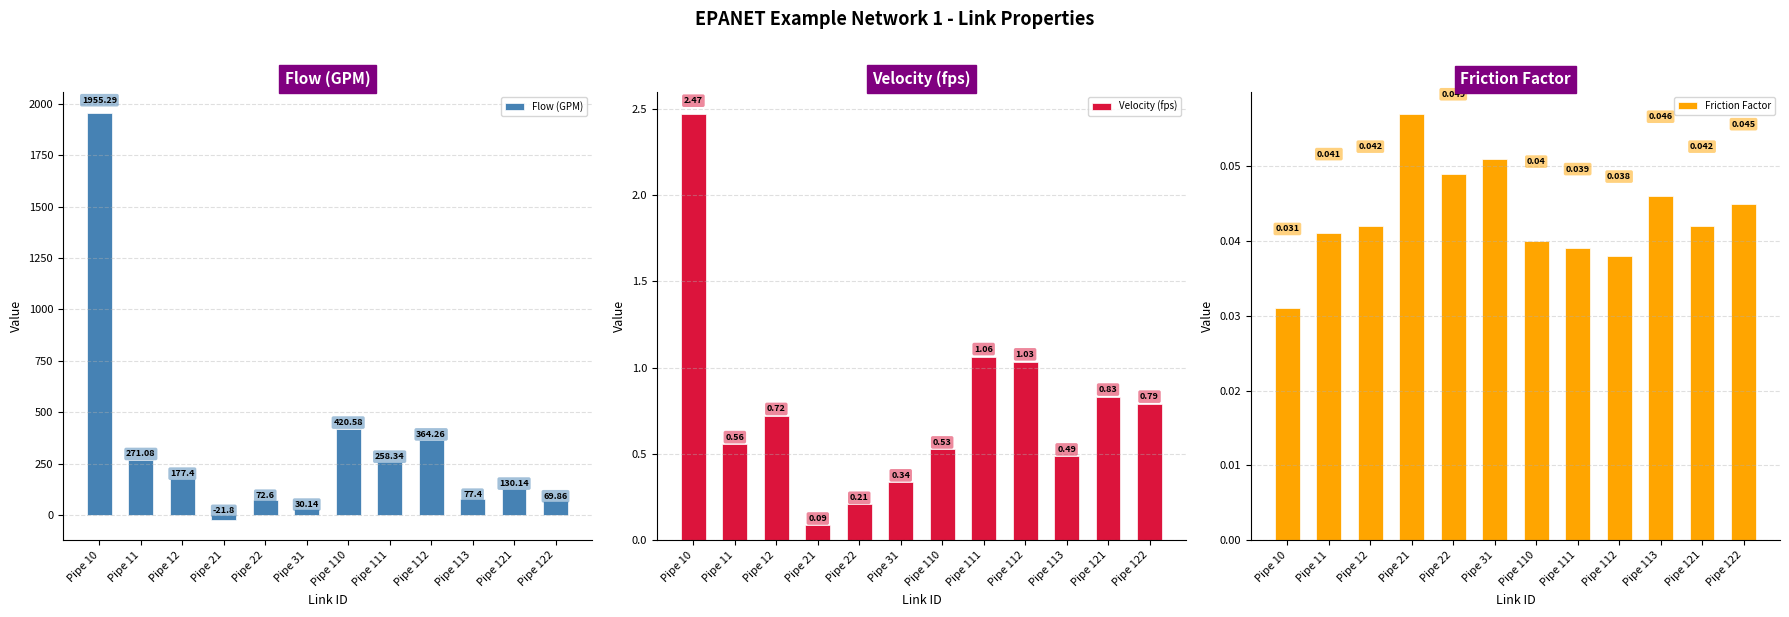

How many distinct data groups are displayed?

3